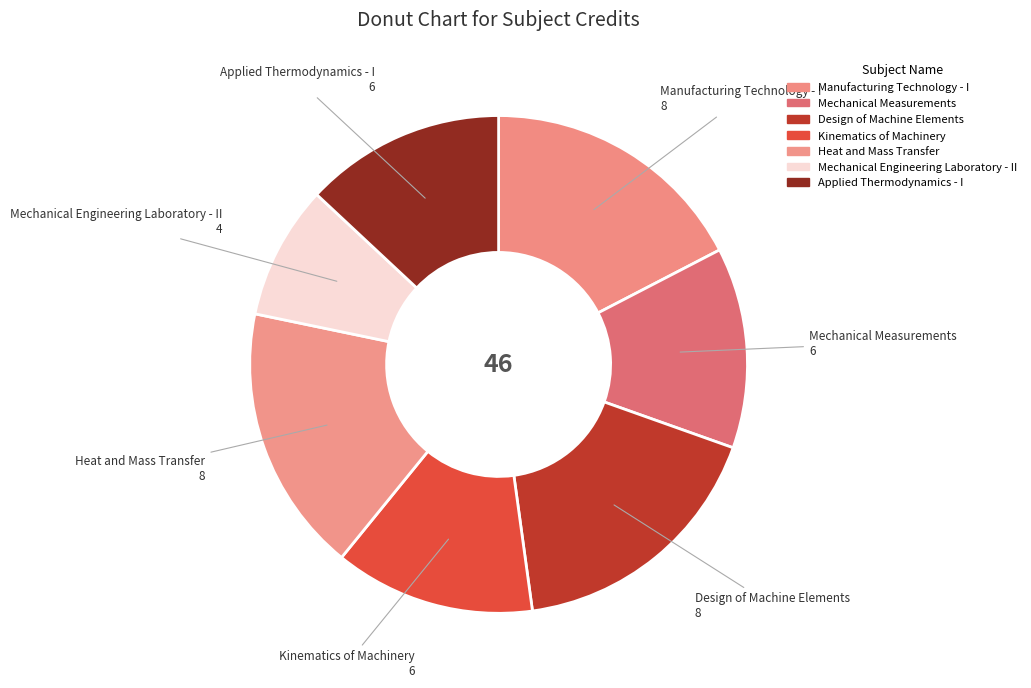

How many segments does this pie chart have?

7